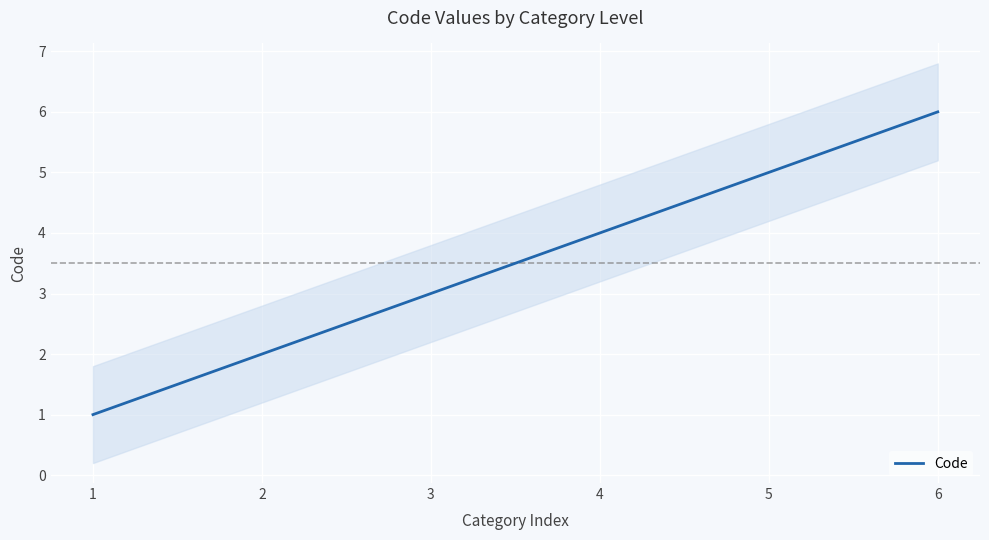

How many values exceed 4?

2